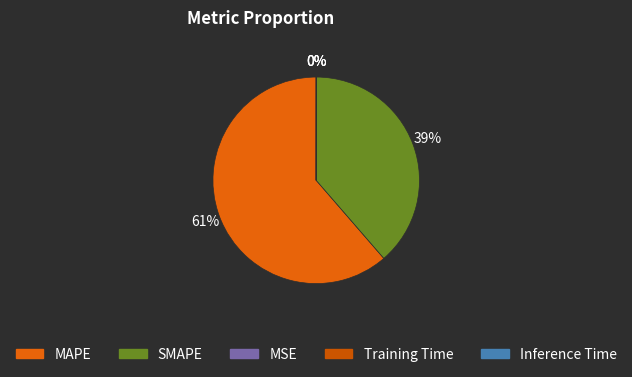

What is the smallest slice in the pie chart?

Inference Time